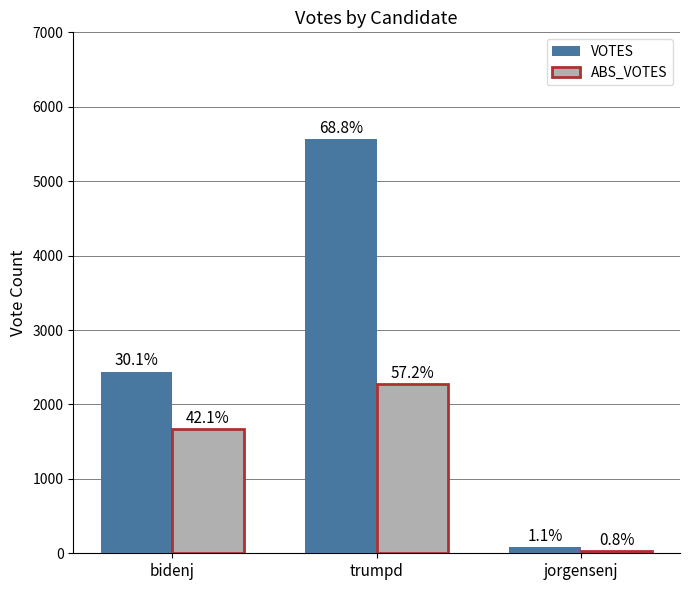

What is the smallest value displayed?

31